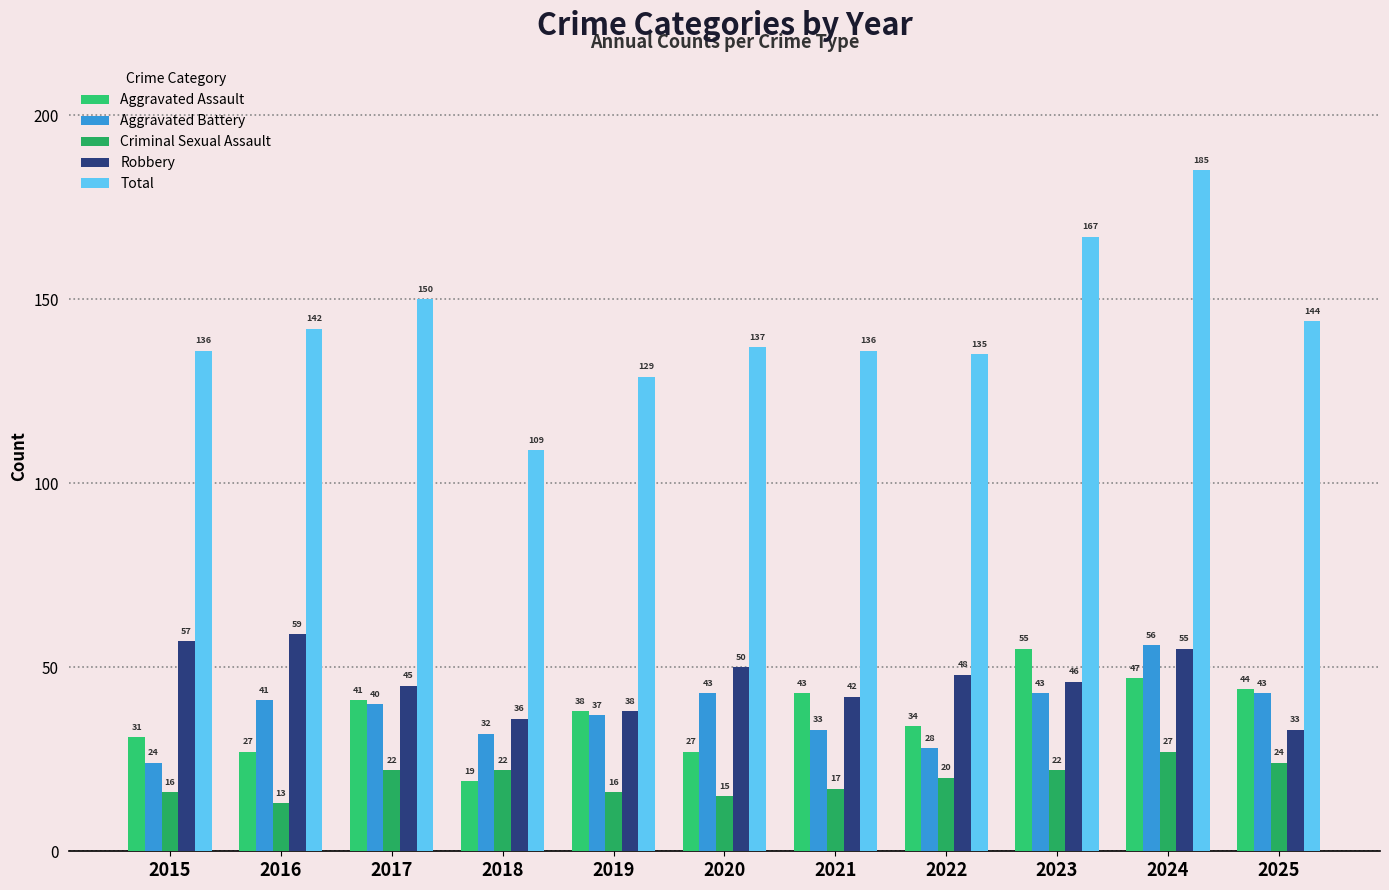

What is the value of the Criminal Sexual Assault bar at the 11th from the left?

24